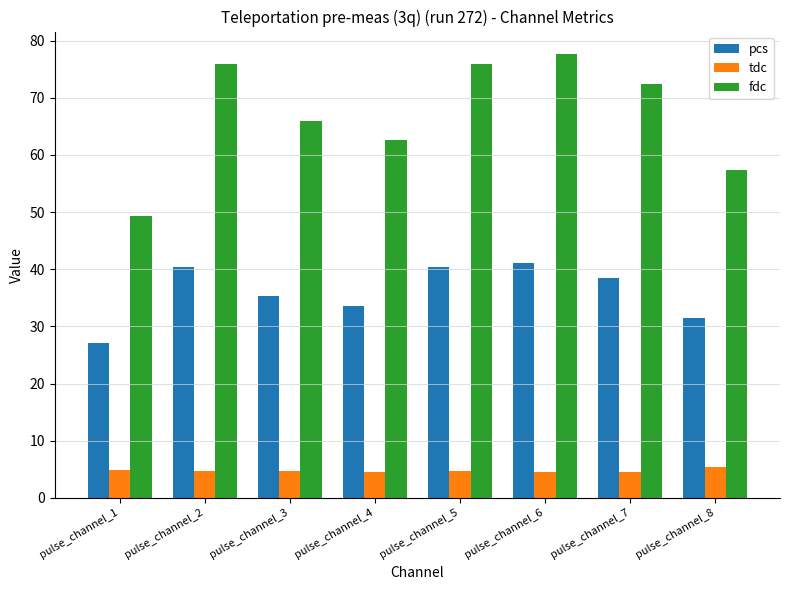

What is the average value of the fdc series?

67.2